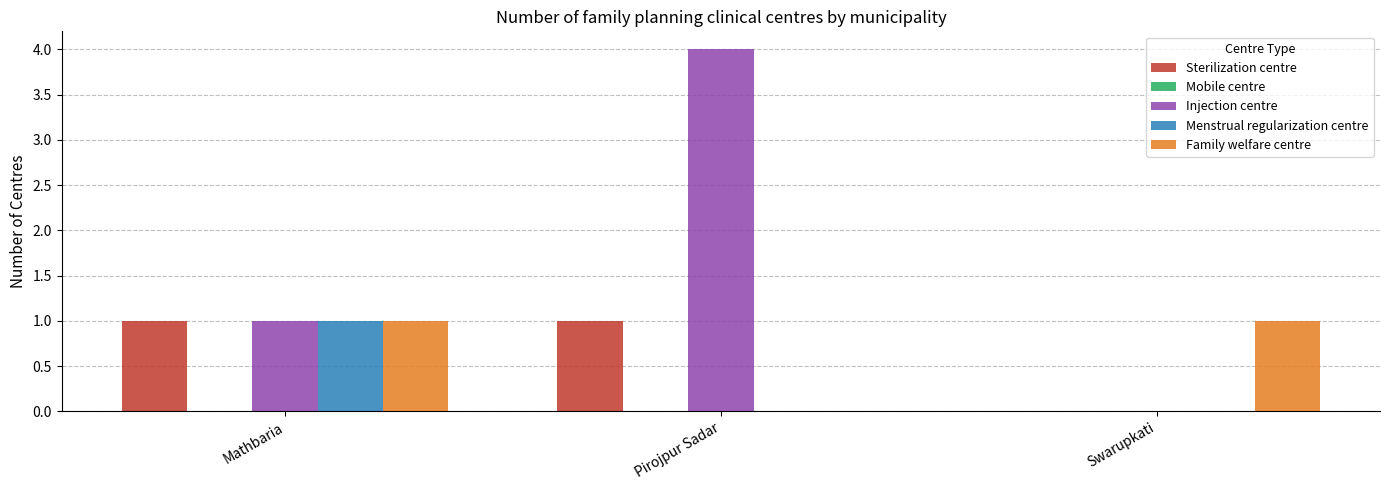

At which label is Family welfare centre closest to 0?

Pirojpur Sadar